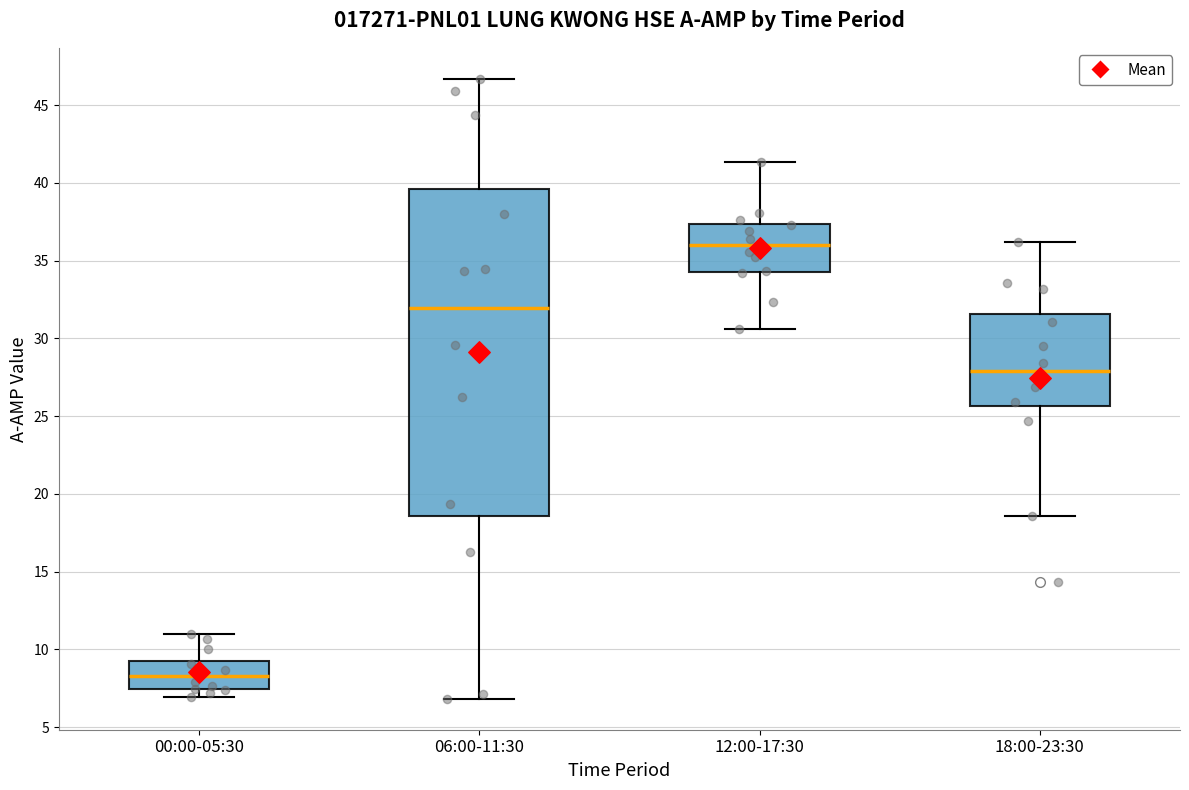

Reading left to right, transcribe this box plot: for each box, give where its median line is, the range the box spans, and where its two whiskers end, as read against the y-axis. The values are not printed on the chart, so give them approximately, as read against the axis.

00:00-05:30: median 8.5, box 7.5 to 9.5, whiskers 7.0 to 11.0
06:00-11:30: median 32.0, box 18.5 to 39.5, whiskers 7.0 to 46.5
12:00-17:30: median 36.0, box 34.5 to 37.5, whiskers 30.5 to 41.5
18:00-23:30: median 28.0, box 25.5 to 31.5, whiskers 18.5 to 36.0